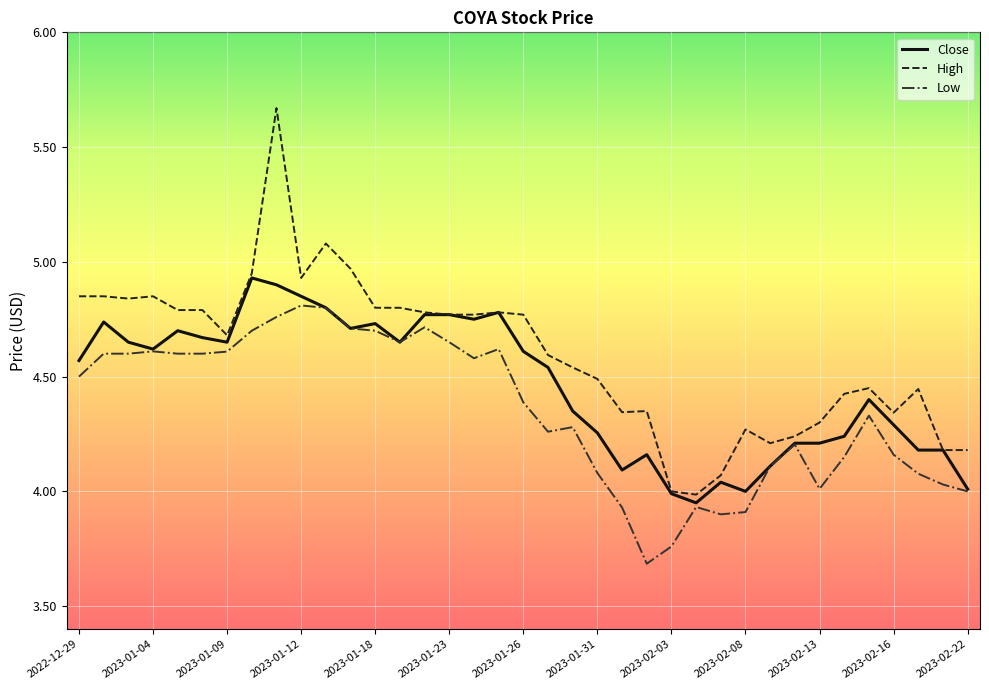

Which series has the largest total across all categories?

High